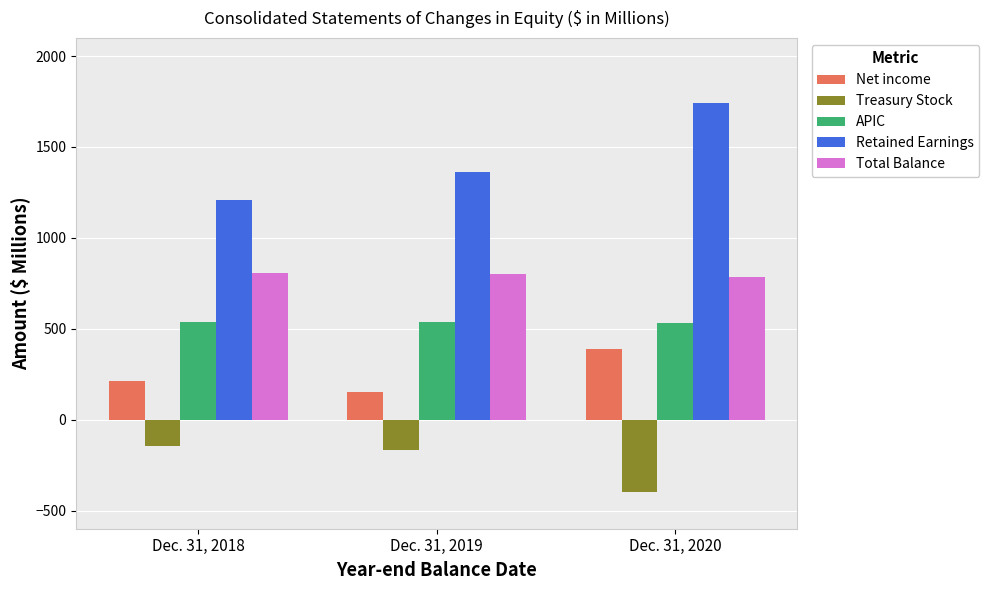

How many bars are there in each group?

5